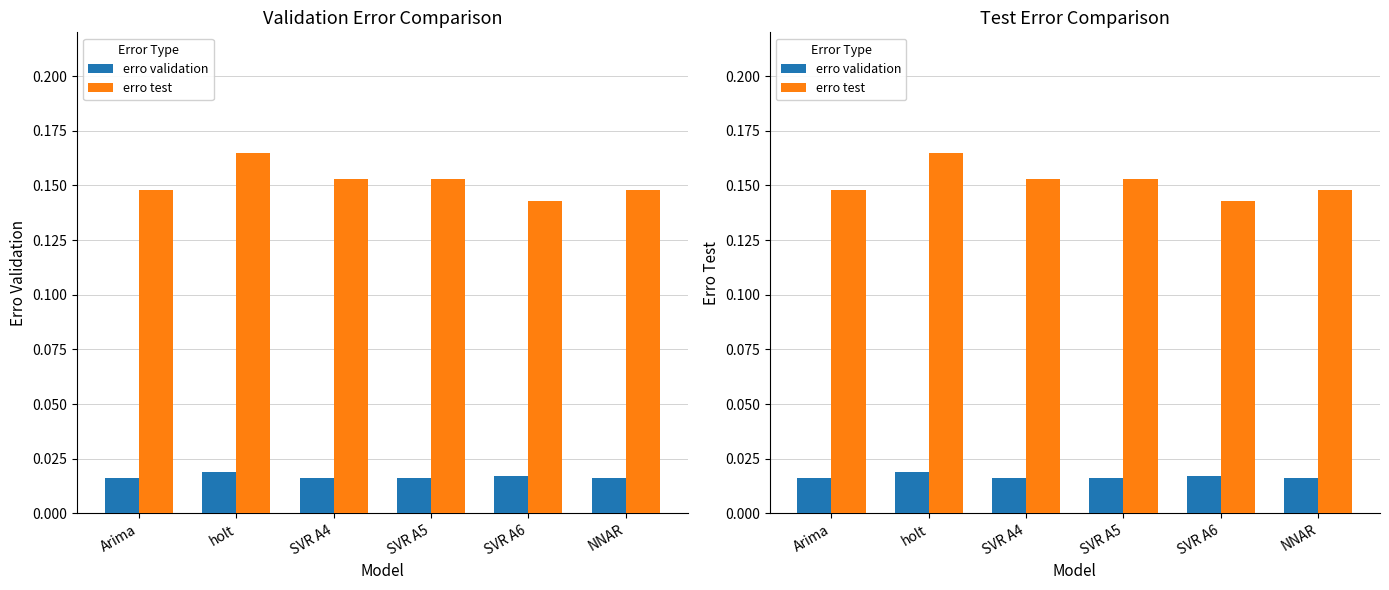

Reading left to right, extract all data points from this chart.

erro validation: 0.0	0.0	0.0	0.0	0.0	0.0
erro test: 0.1	0.2	0.2	0.2	0.1	0.1